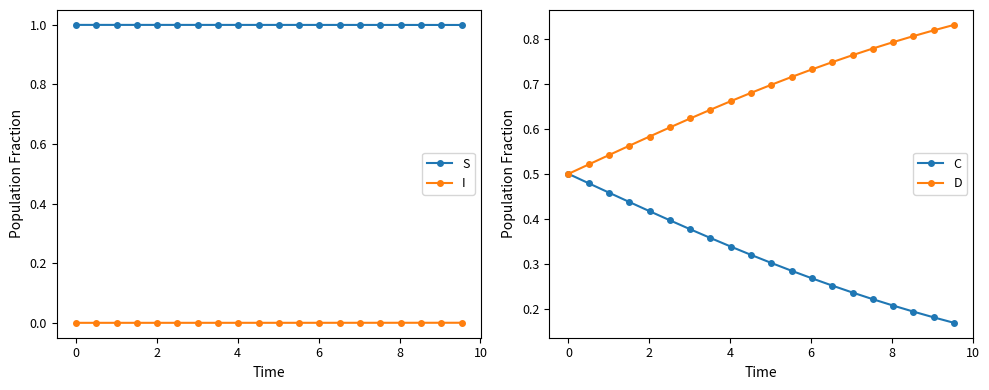

Does the chart display data point markers on the line(s)?

Yes